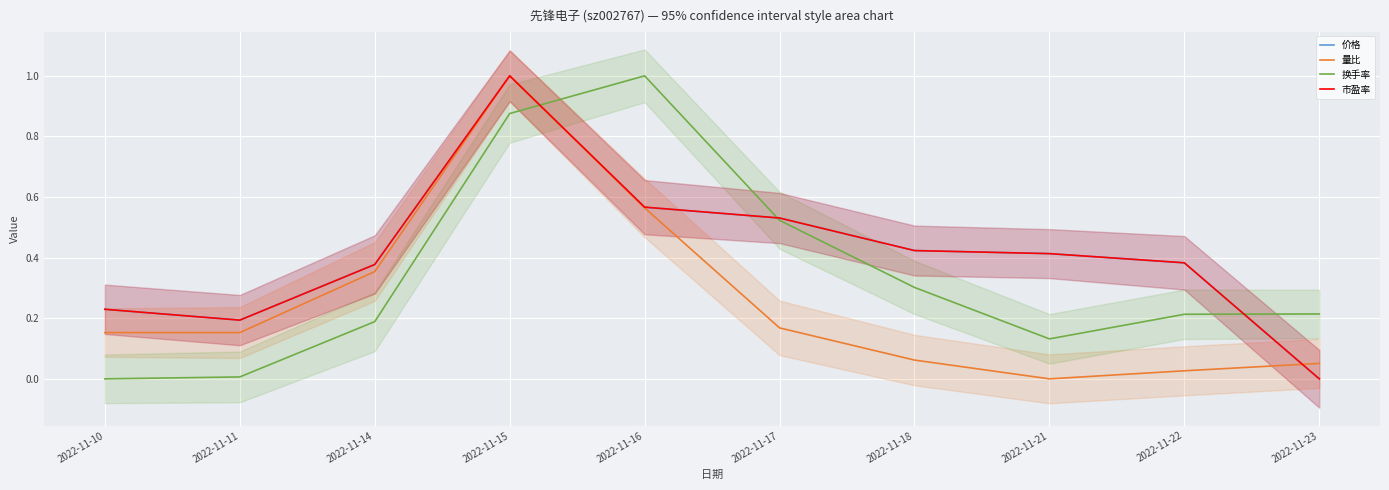

Which category has the highest value in the 价格 series?

2022-11-15